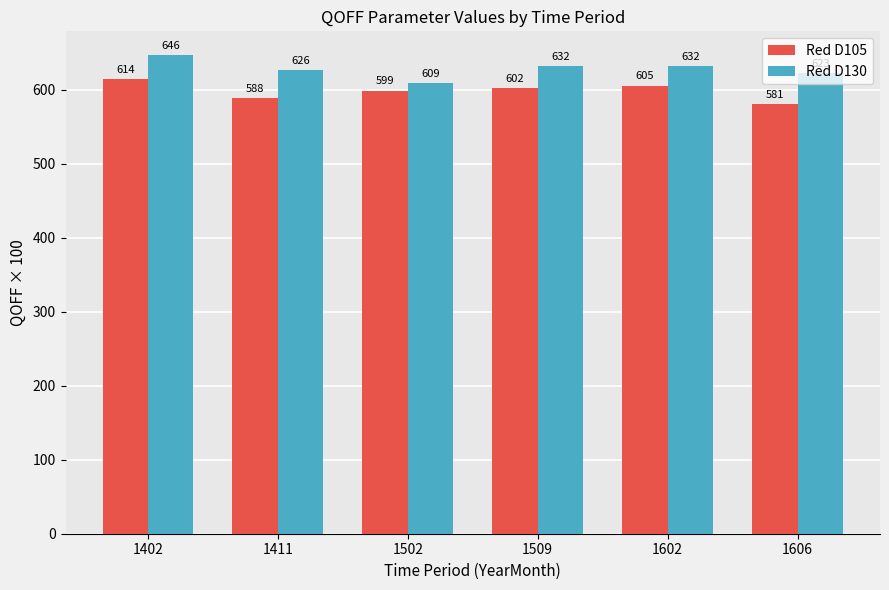

What is the total value across all series at 1509?

1233.8